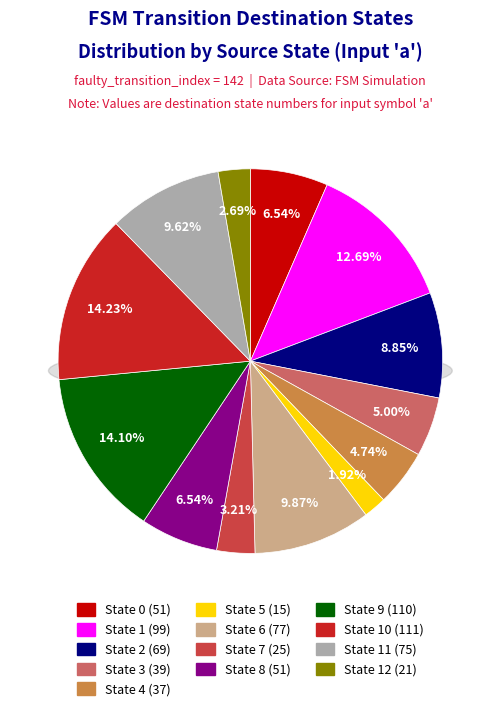

To the nearest percent, what is the difference between the State 8 and State 3 slice percentages?

2%